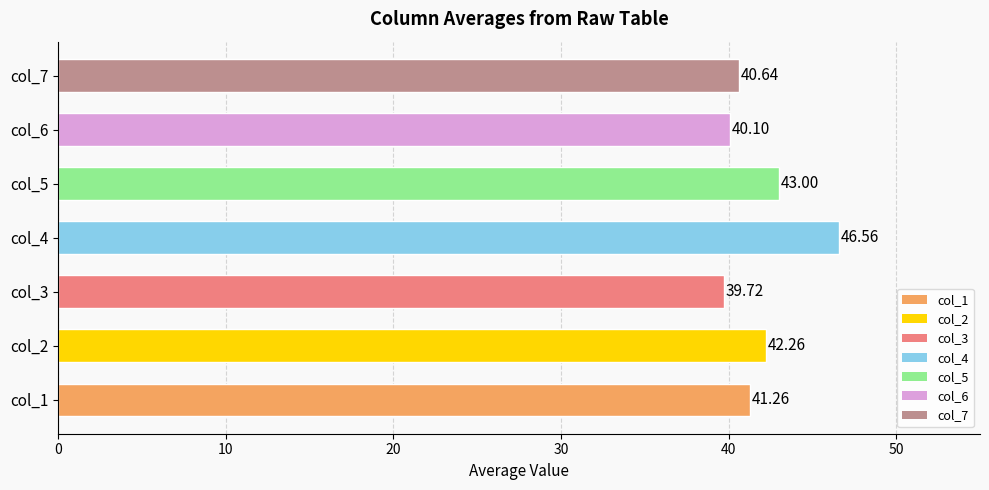

List the labels in order of value, largest first.

col_4, col_5, col_2, col_1, col_7, col_6, col_3